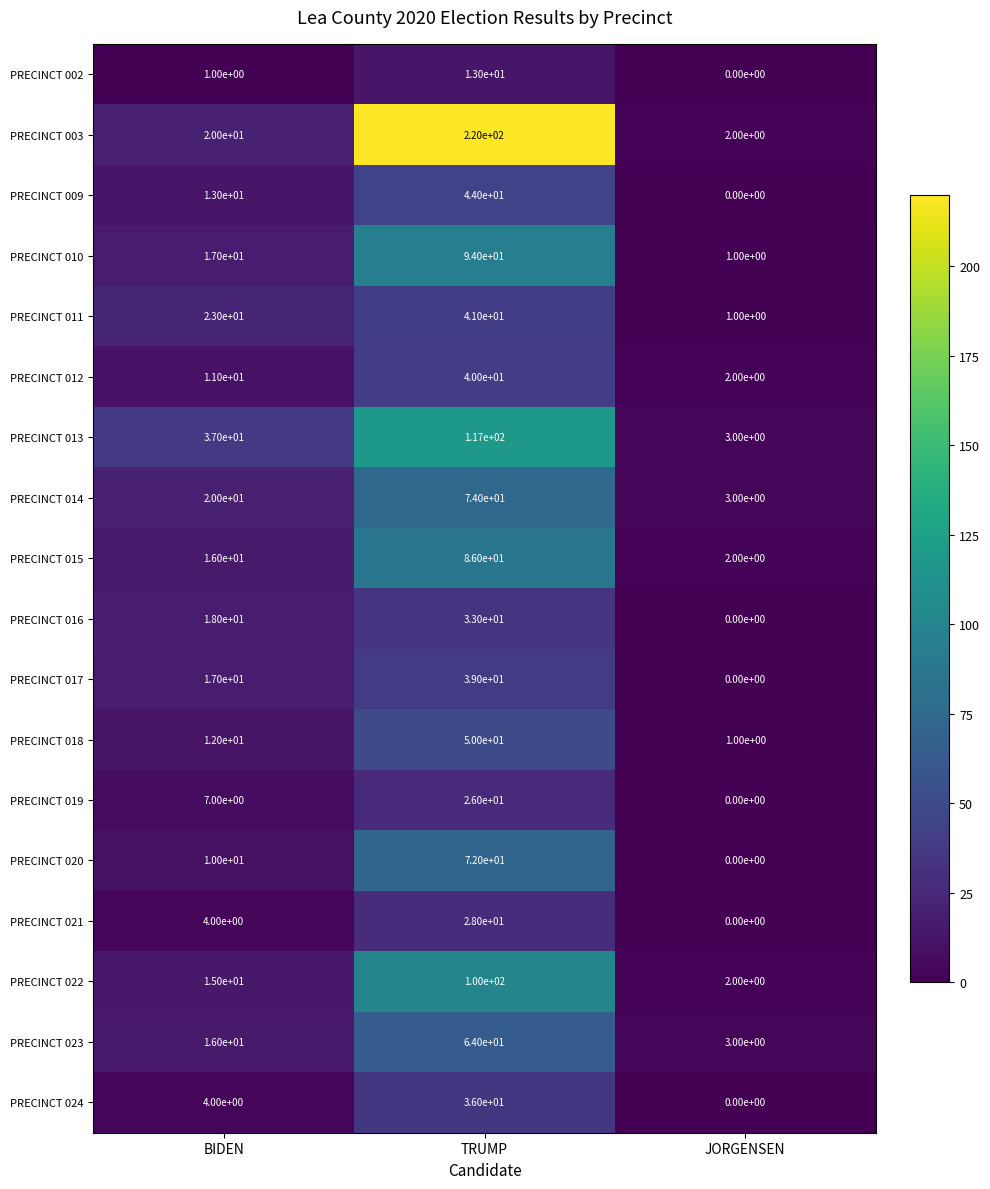

Which label corresponds to the largest value in the chart?

TRUMP